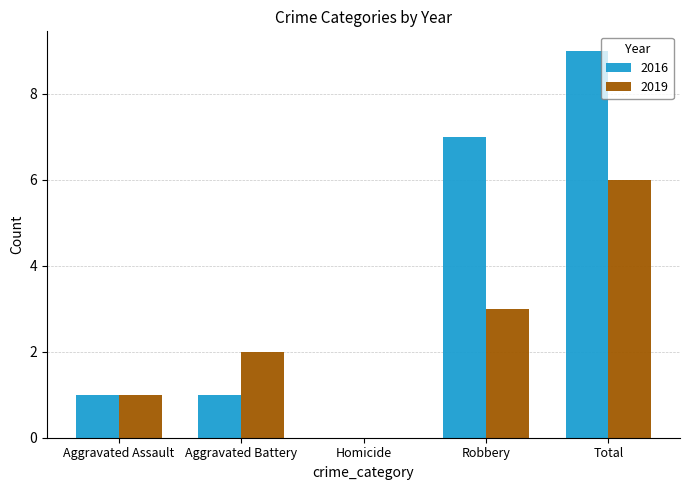

What is the average value of the 2016 series?

4